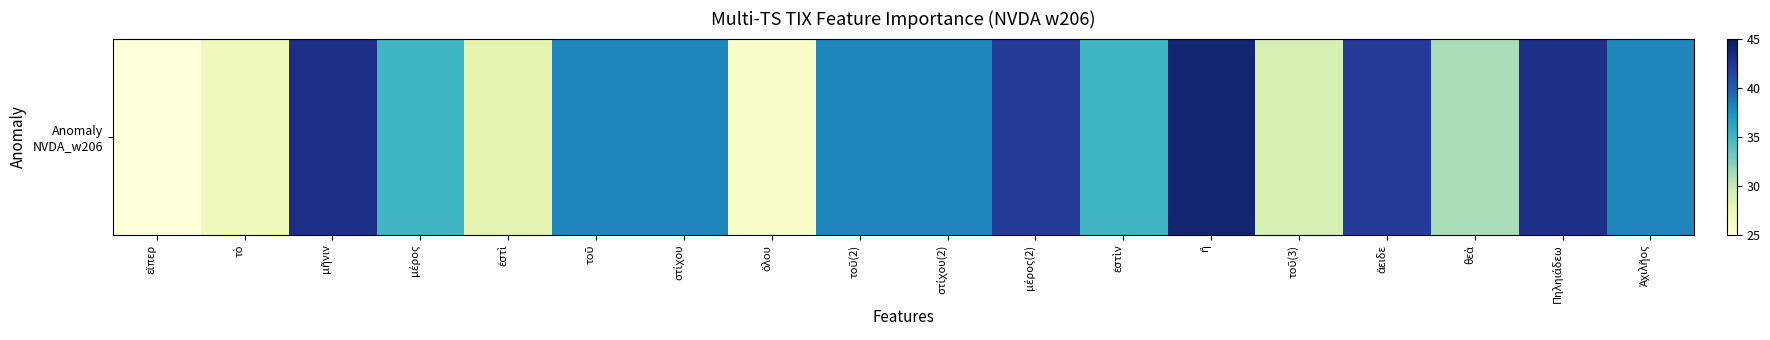

Reading left to right, list all the values displayed in this chart.

εἴπερ=25	τὸ=27	μῆνιν=43	μέρος=35	ἐστὶ=28	τοῦ=38	στίχου=38	ὅλου=26	τοῦ(2)=38	στίχου(2)=38	μέρος(2)=42	ἐστὶν=35	ἢ=44	τοῦ(3)=29	ἄειδε=42	θεὰ=31	Πηληιάδεω=43	Ἀχιλῆος=38